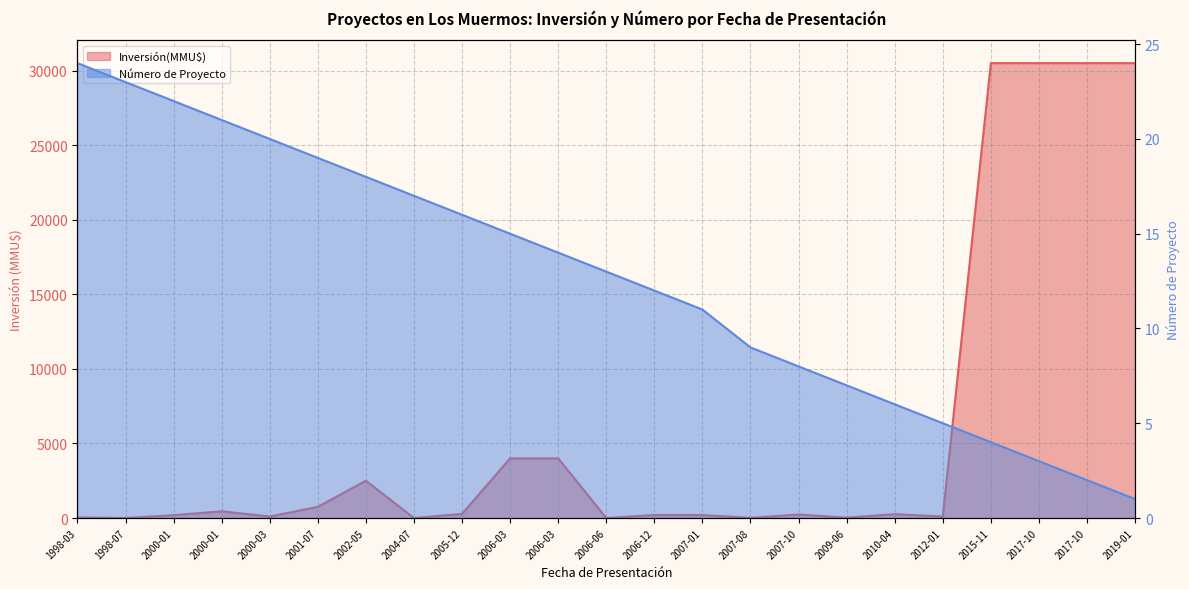

Where is the first local minimum for Inversión(MMU$)?

1998-07